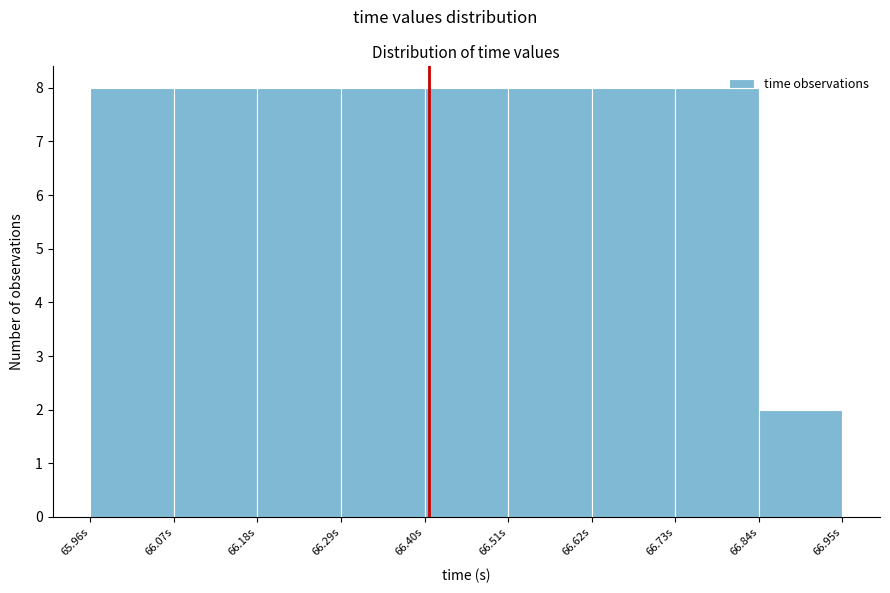

Reading left to right, list every bar in this chart as the range it spans on the x-axis followed by its height. Neither the bar edges nor the heights are printed on the chart, so give them approximately, as read against the axes.

65.96 to 66.07: 8
66.07 to 66.18: 8
66.18 to 66.29: 8
66.29 to 66.40: 8
66.40 to 66.51: 8
66.51 to 66.62: 8
66.62 to 66.73: 8
66.73 to 66.84: 8
66.84 to 66.95: 2